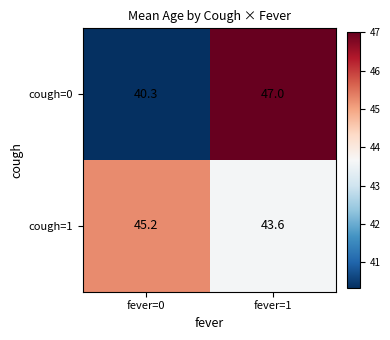

At which label does cough=1 reach its peak?

fever=0